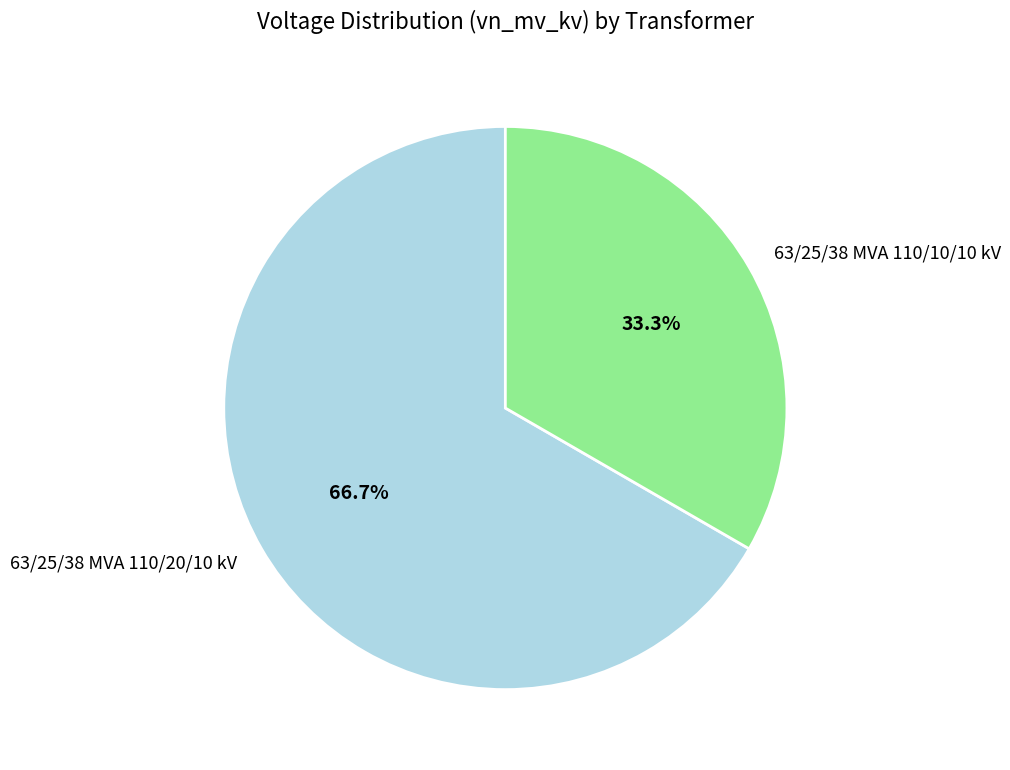

Is there a majority slice in this chart?

Yes